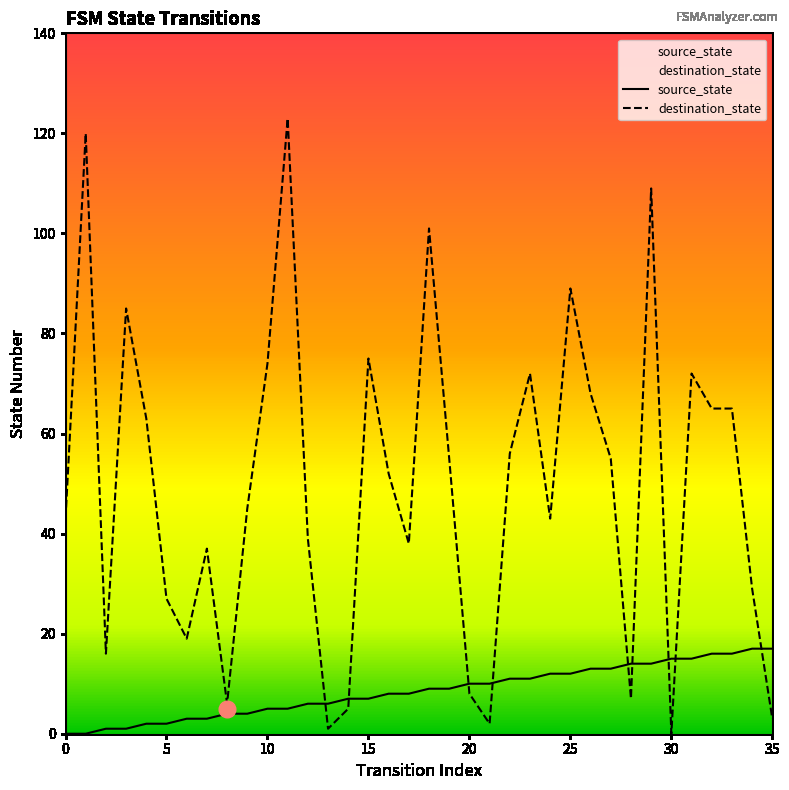

The destination_state series shows 116 at 10. True or false?

False